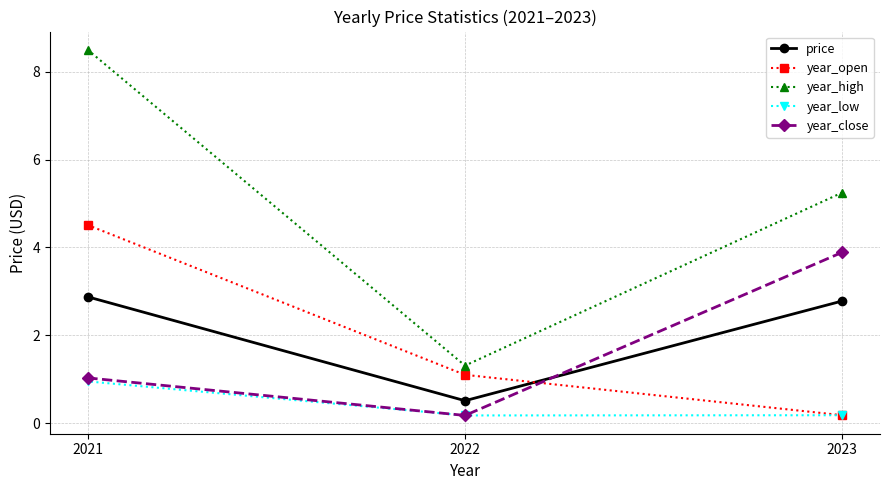

List the series in order of their peak value, lowest first.

year_low, price, year_close, year_open, year_high